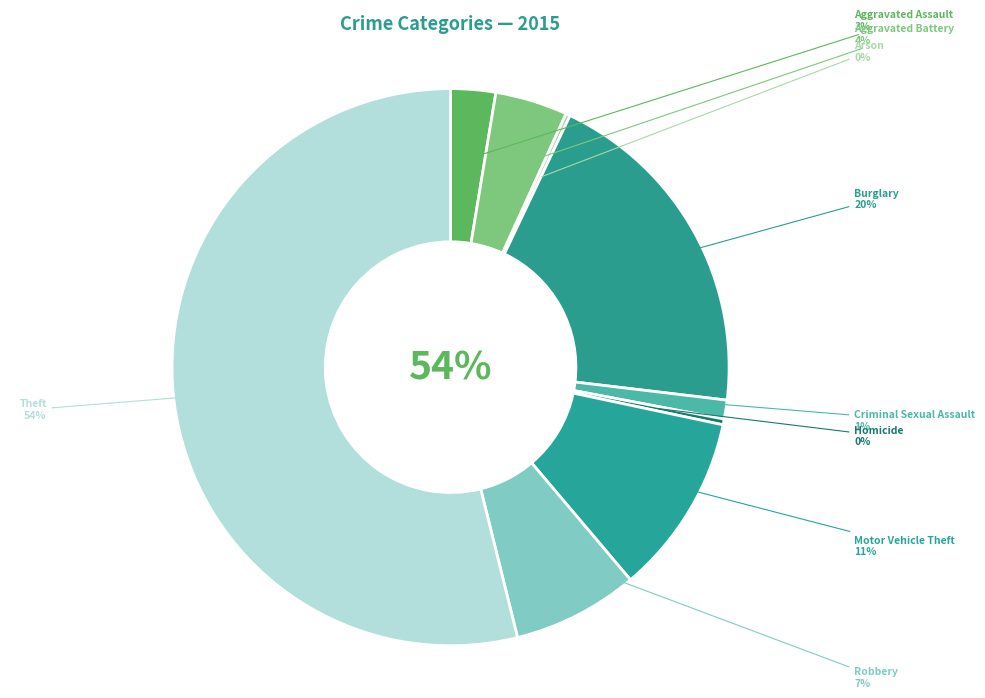

True or false: Theft accounts for 61% of the total.

False